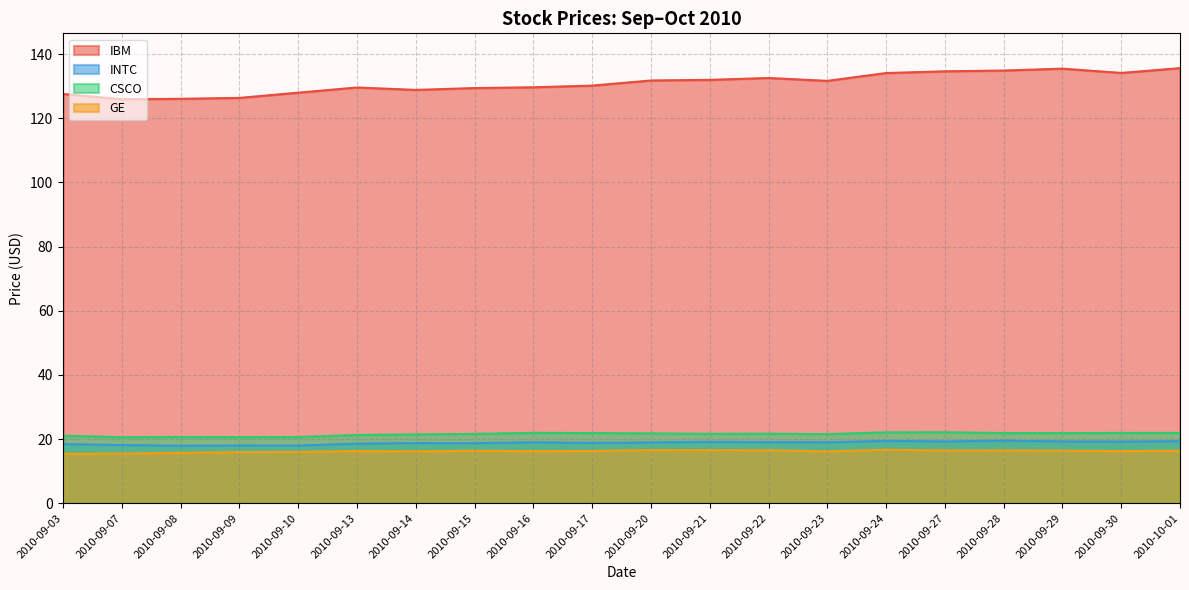

List the labels in order of CSCO value, largest first.

2010-09-27, 2010-09-24, 2010-09-16, 2010-10-01, 2010-09-30, 2010-09-29, 2010-09-17, 2010-09-28, 2010-09-20, 2010-09-22, 2010-09-21, 2010-09-15, 2010-09-23, 2010-09-14, 2010-09-13, 2010-09-03, 2010-09-08, 2010-09-10, 2010-09-09, 2010-09-07